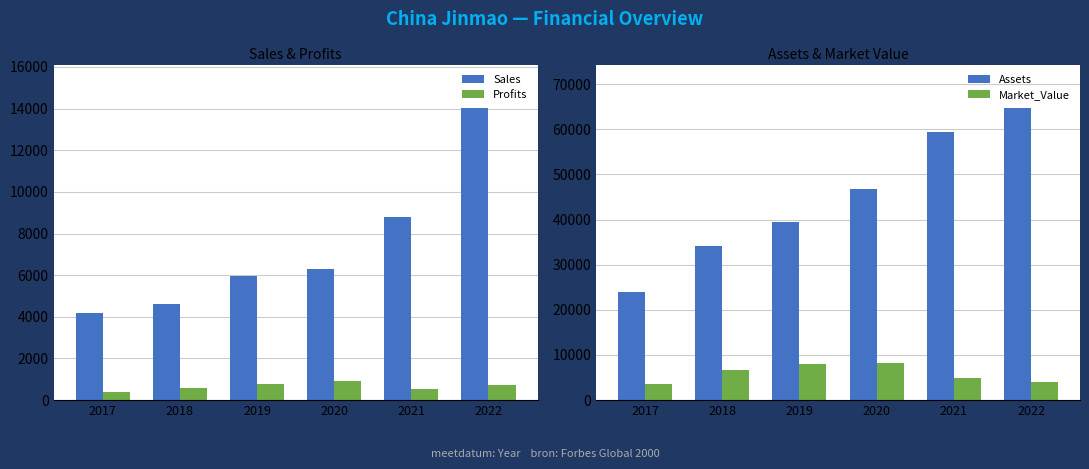

What value does the Sales series have at 2022?

14012.0